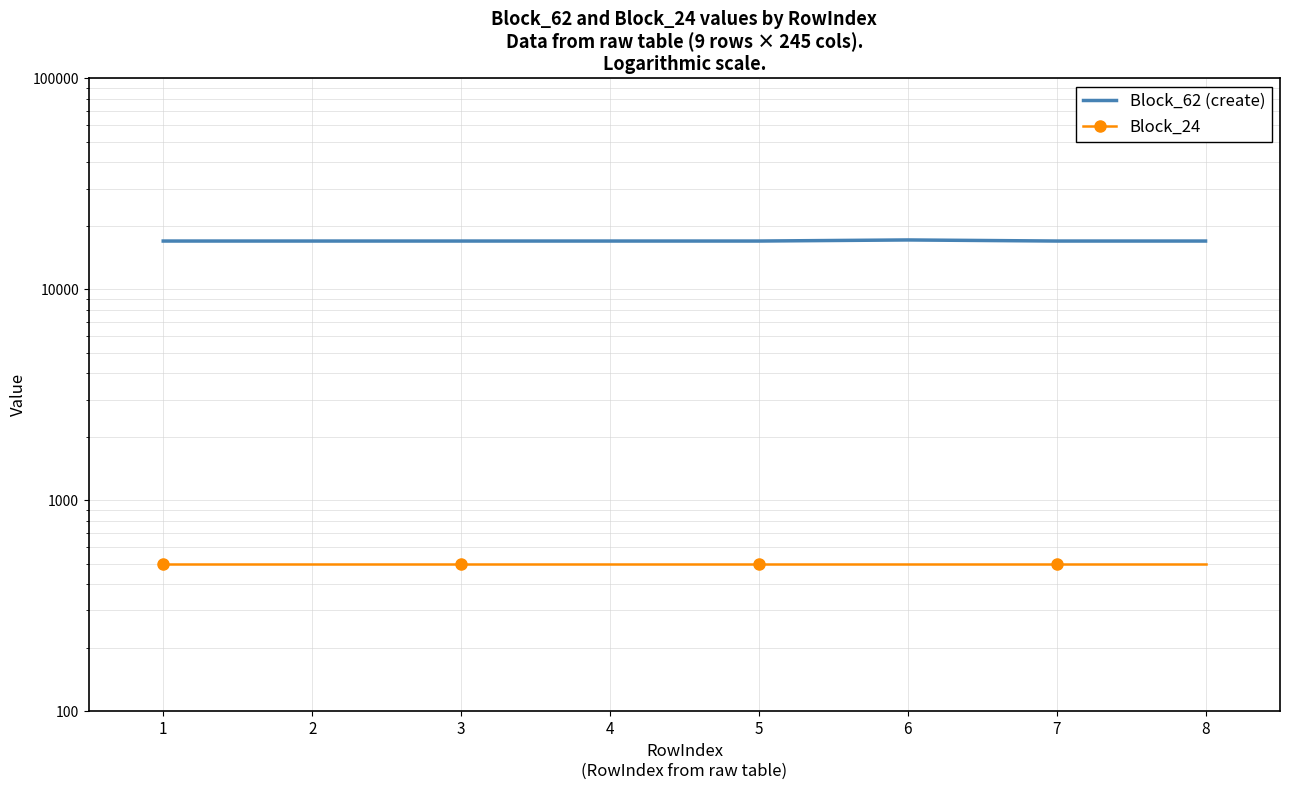

Is it true that Block_24 equals 501 at 5?

True